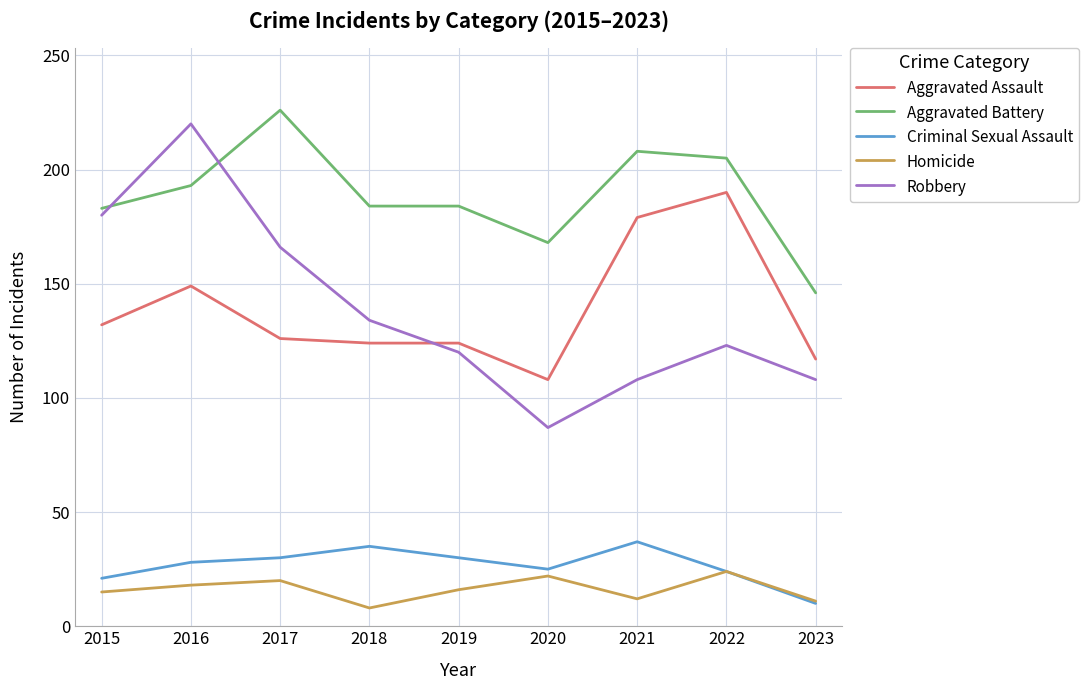

At which label does Aggravated Battery first exceed 184?

2016